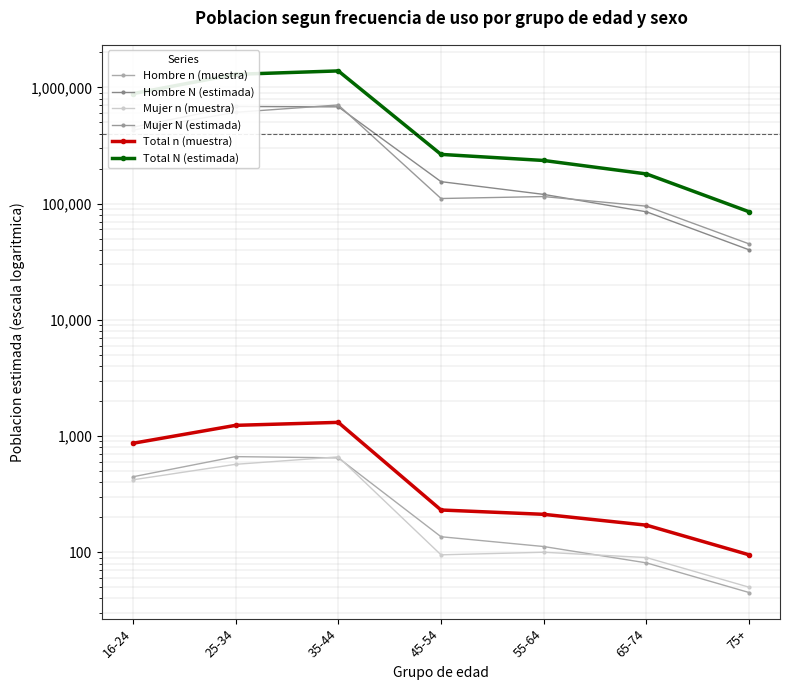

Which series has the largest range (max minus min)?

Total N (estimada)